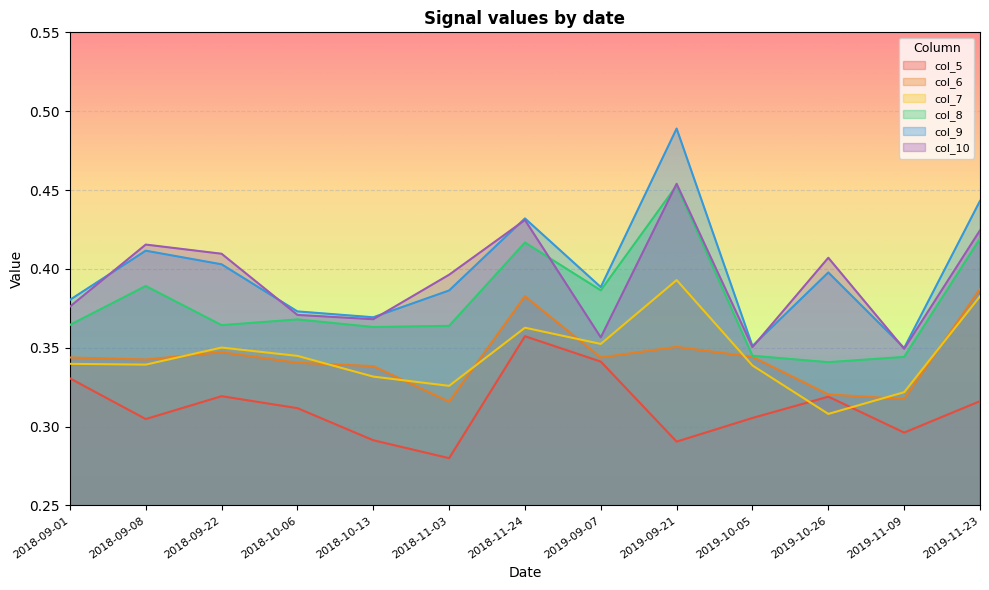

Between which two adjacent categories do col_8 and col_10 first intersect?

2018-11-24 and 2019-09-07